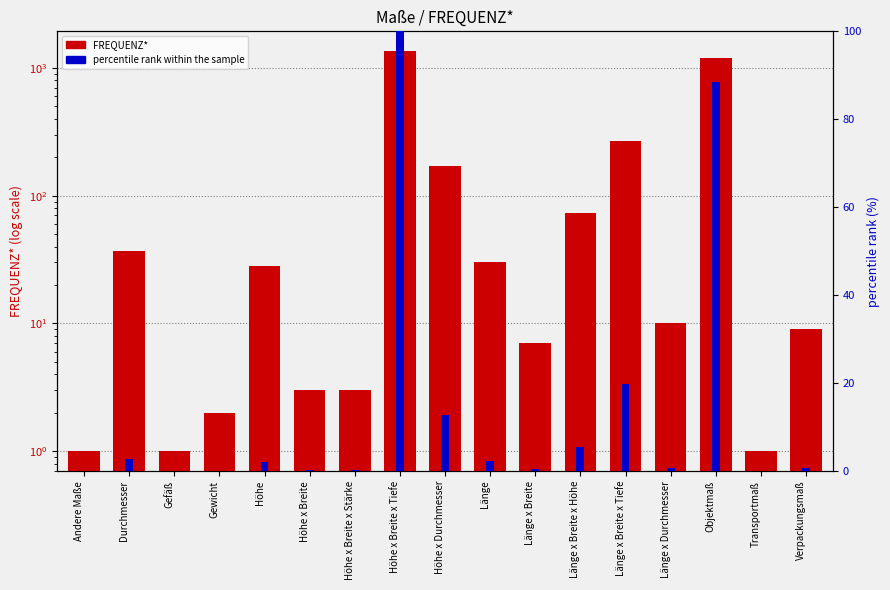

Rank the series at Länge from highest to lowest value.

FREQUENZ*, percentile rank within the sample